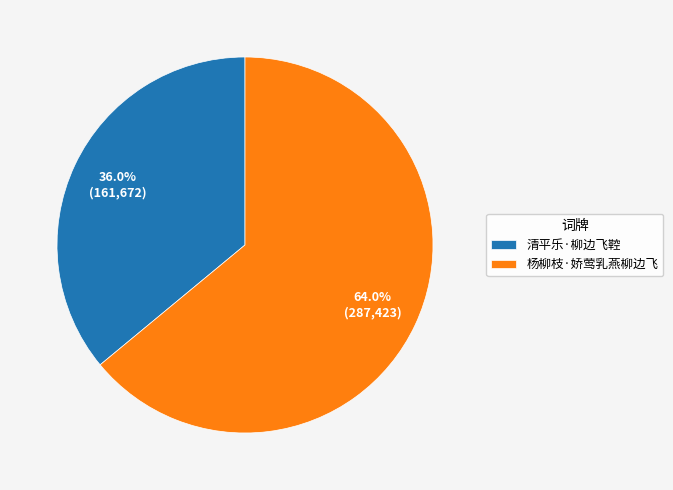

Is 清平乐·柳边飞鞚 the majority of the pie?

No